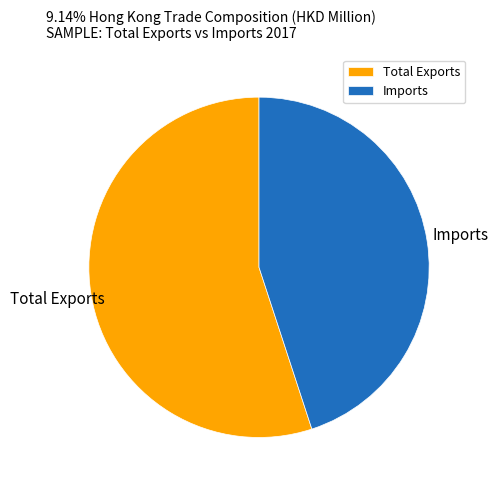

Approximately how many times larger is the value at Total Exports compared to Imports?

1.2